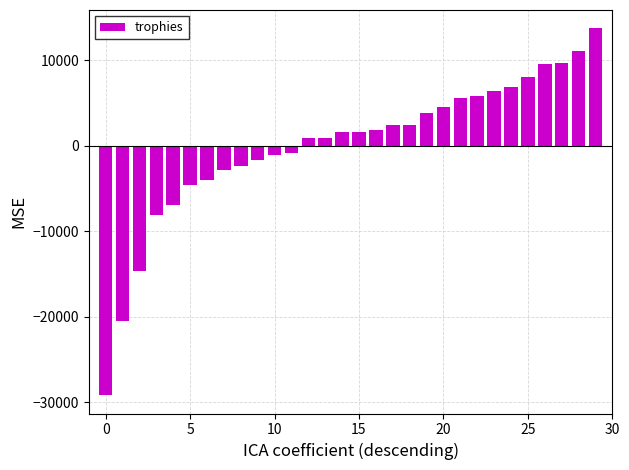

What is the value of the 2nd bar from the left?

-20481.6